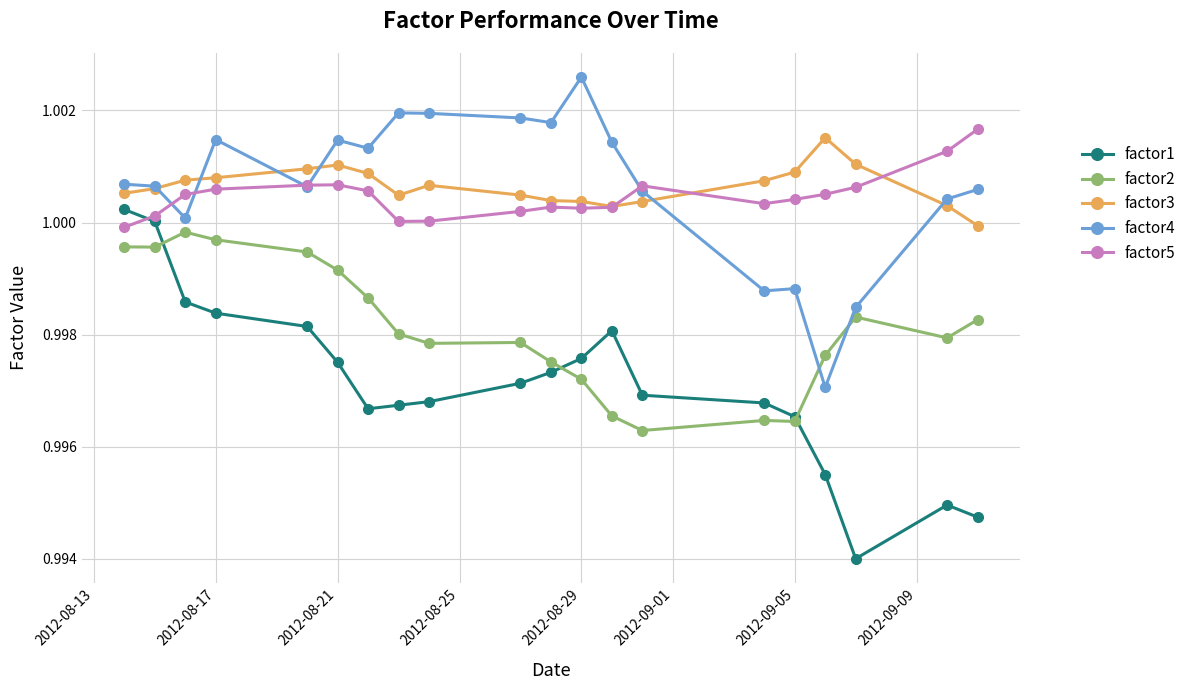

At how many categories does at least one series exceed 0?

20